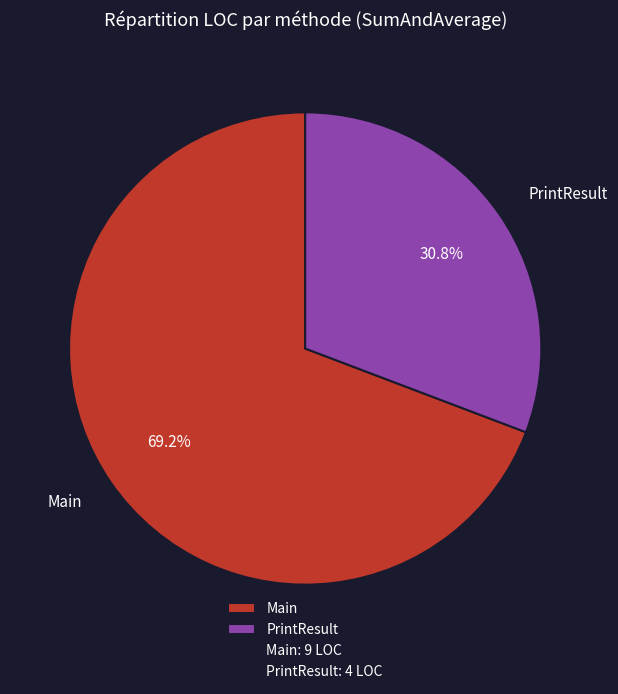

Rank the categories by value from lowest to highest.

PrintResult, Main